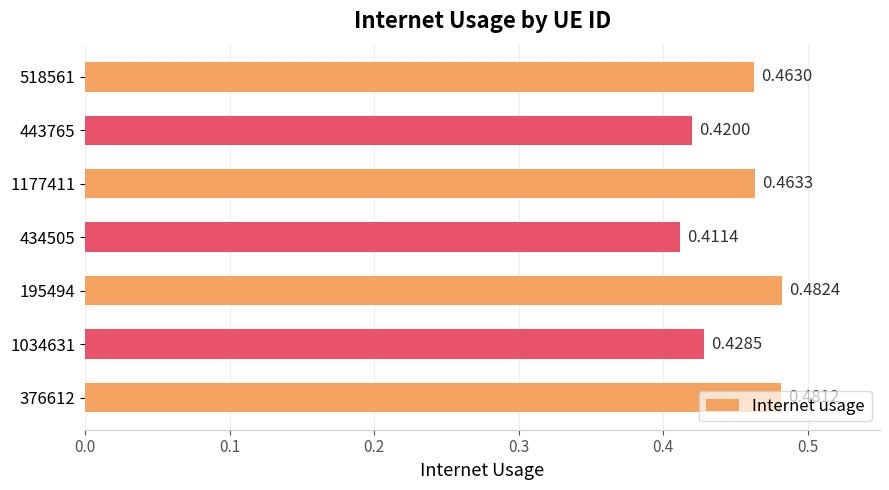

What is the change in value from 434505 to 1177411?

+0.1